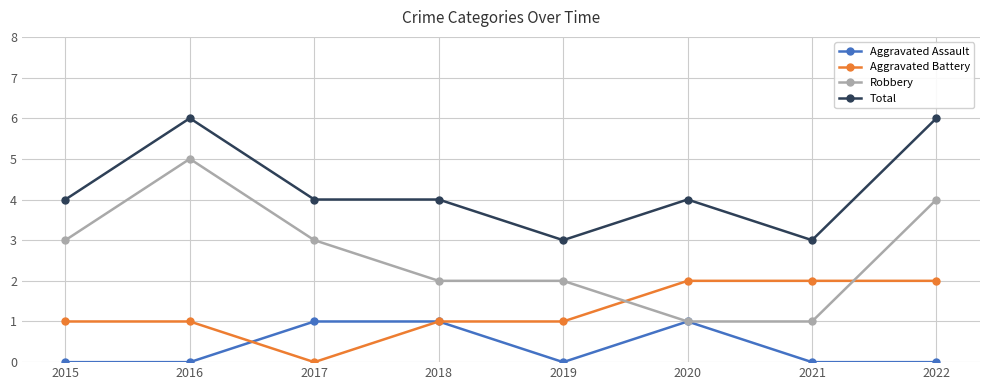

Which series ends up on top after the final intersection of Aggravated Battery and Robbery?

Robbery